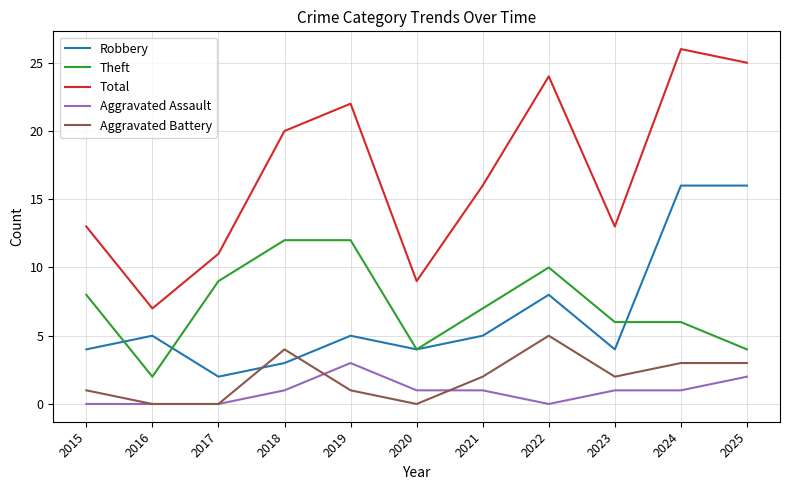

What is the greatest value displayed?

26